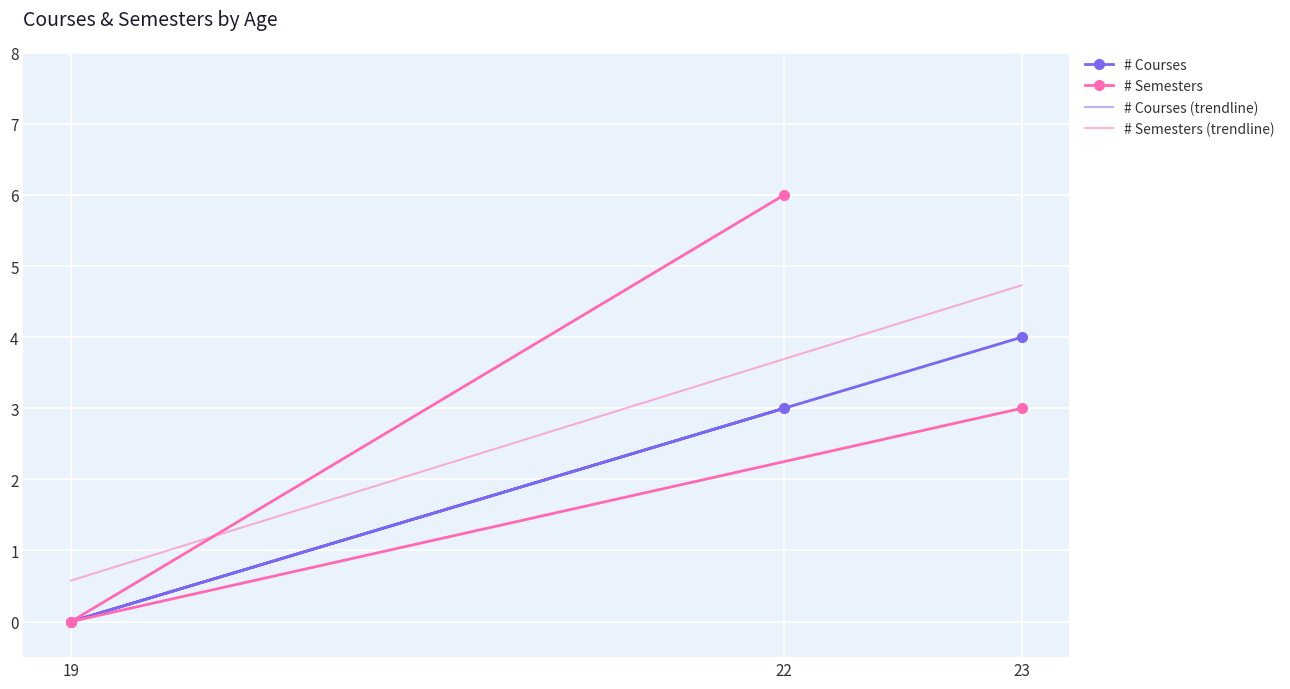

The value of # Courses at 23 is 4. True or false?

True